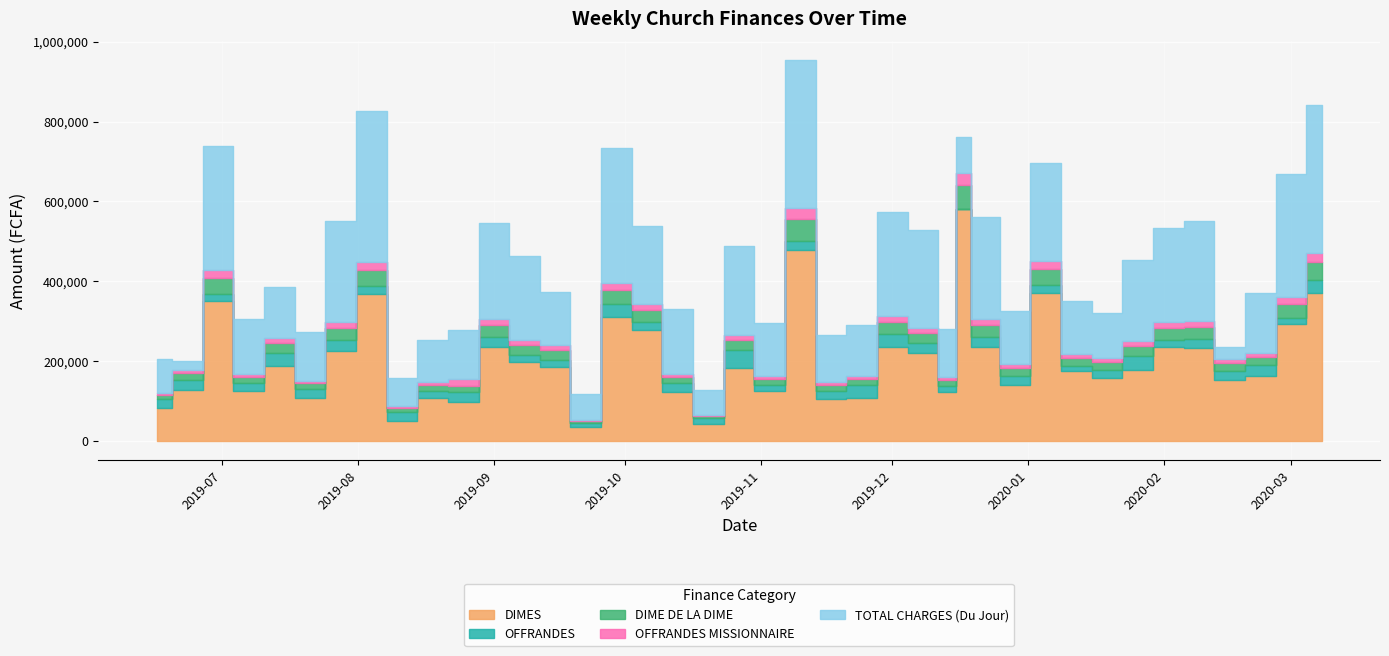

What is the difference between the second highest and minimum values in the DIME DE LA DIME series?

50000